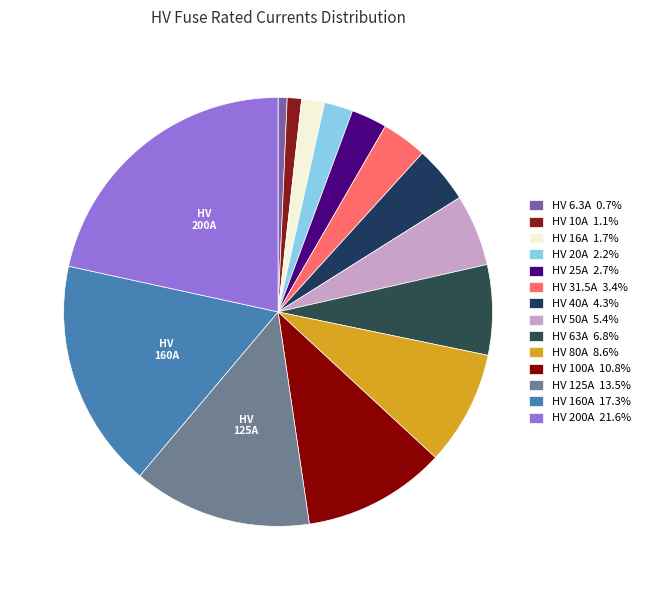

What is the largest slice in the pie chart?

HV 200A